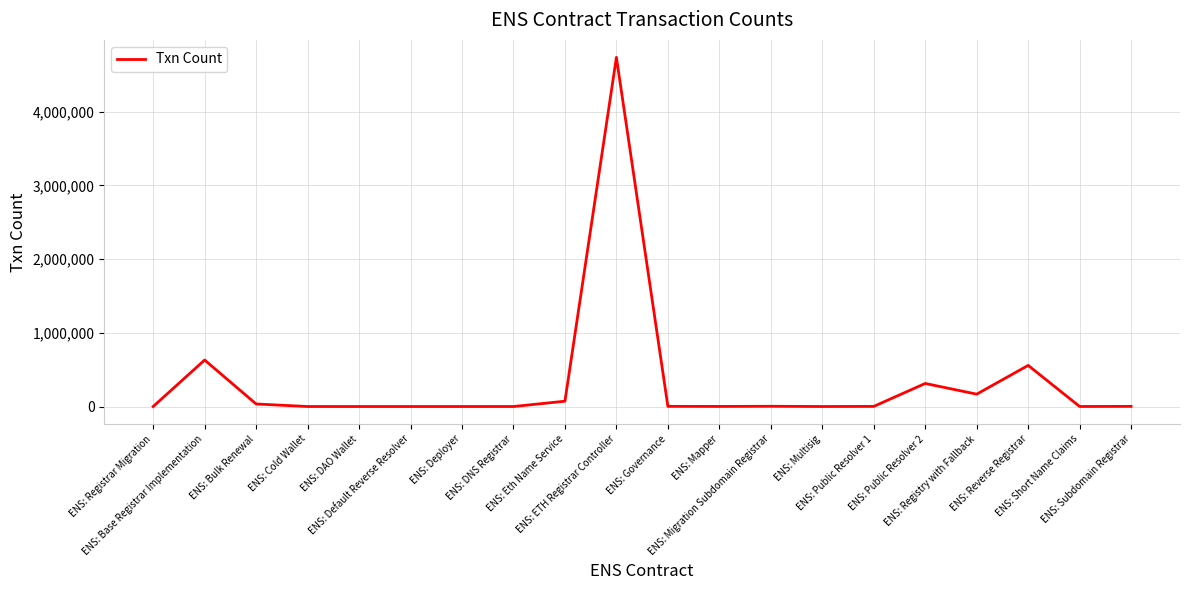

What is the difference between the maximum and minimum values?

4735287